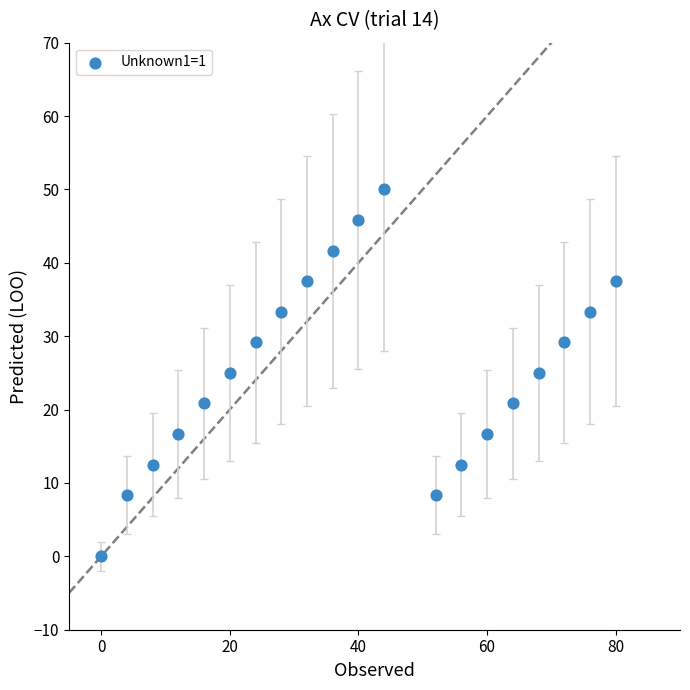

What is the range of Y values (max minus min)?

50.0